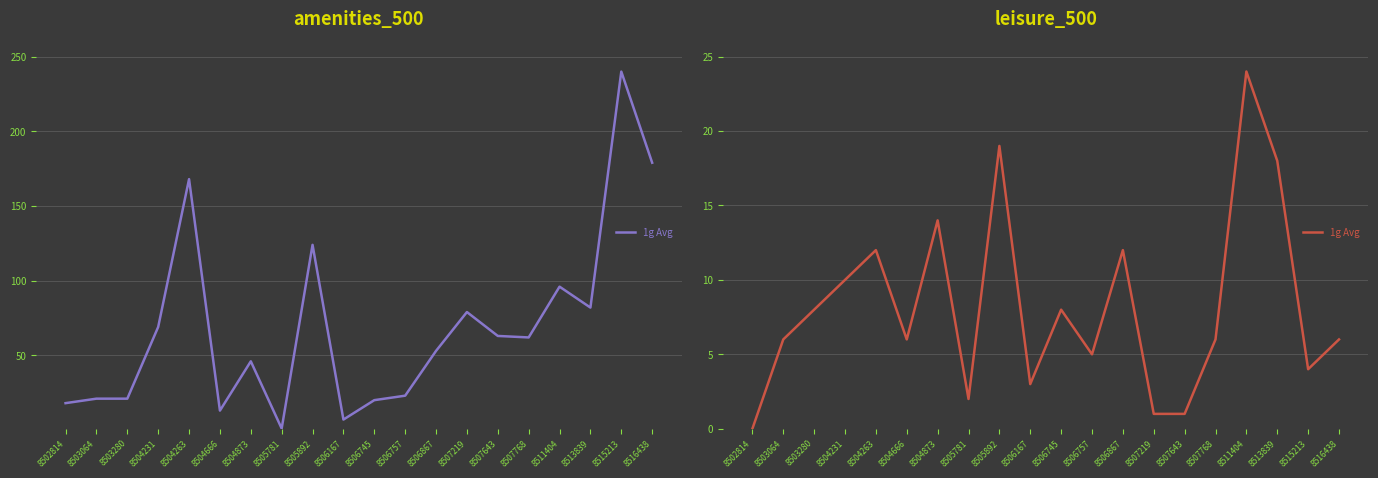

Which label corresponds to the smallest value in the chart?

8502814